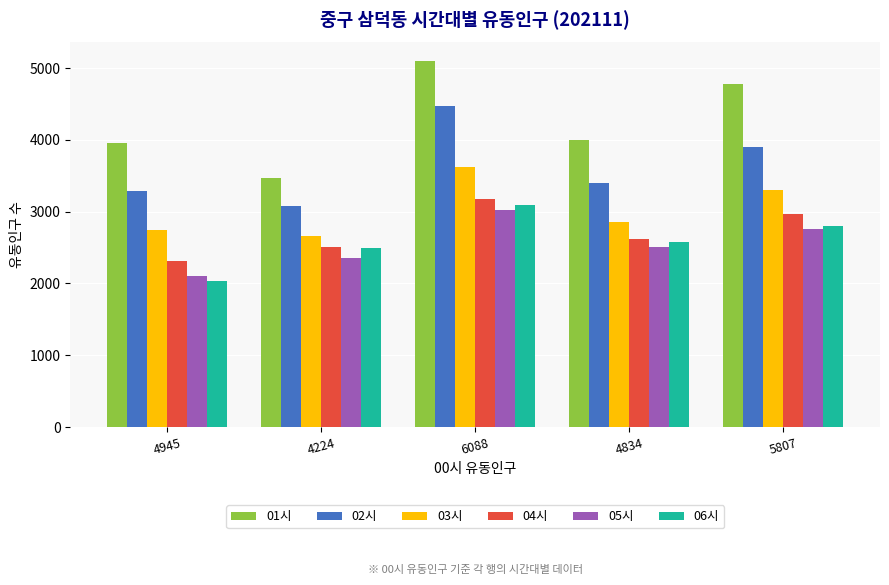

The value of 04시 at 5807 is 4385. True or false?

False